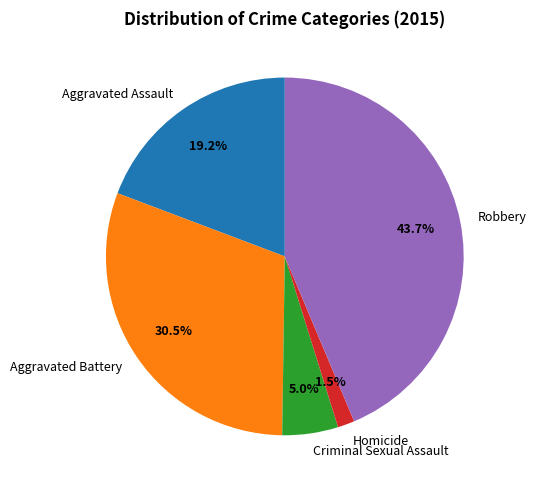

What is the ratio of the value at Robbery to the value at Aggravated Assault?

2.3